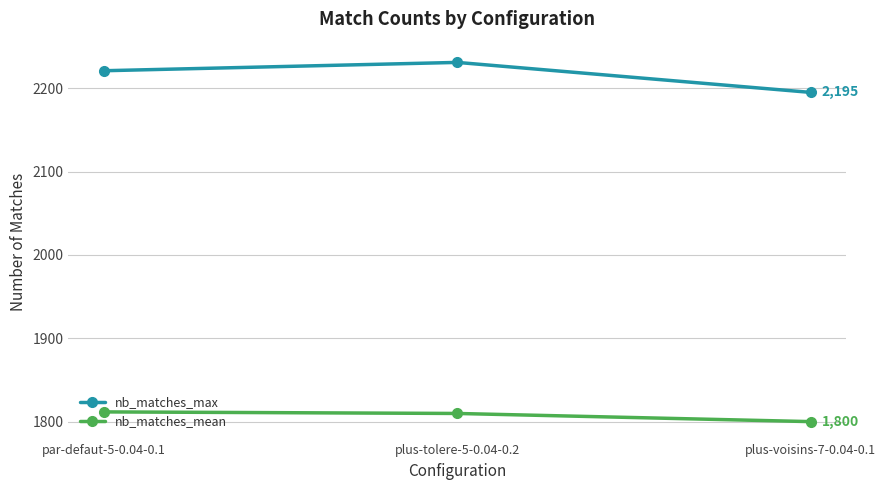

What is the total value across all series at plus-tolere-5-0.04-0.2?

4040.8